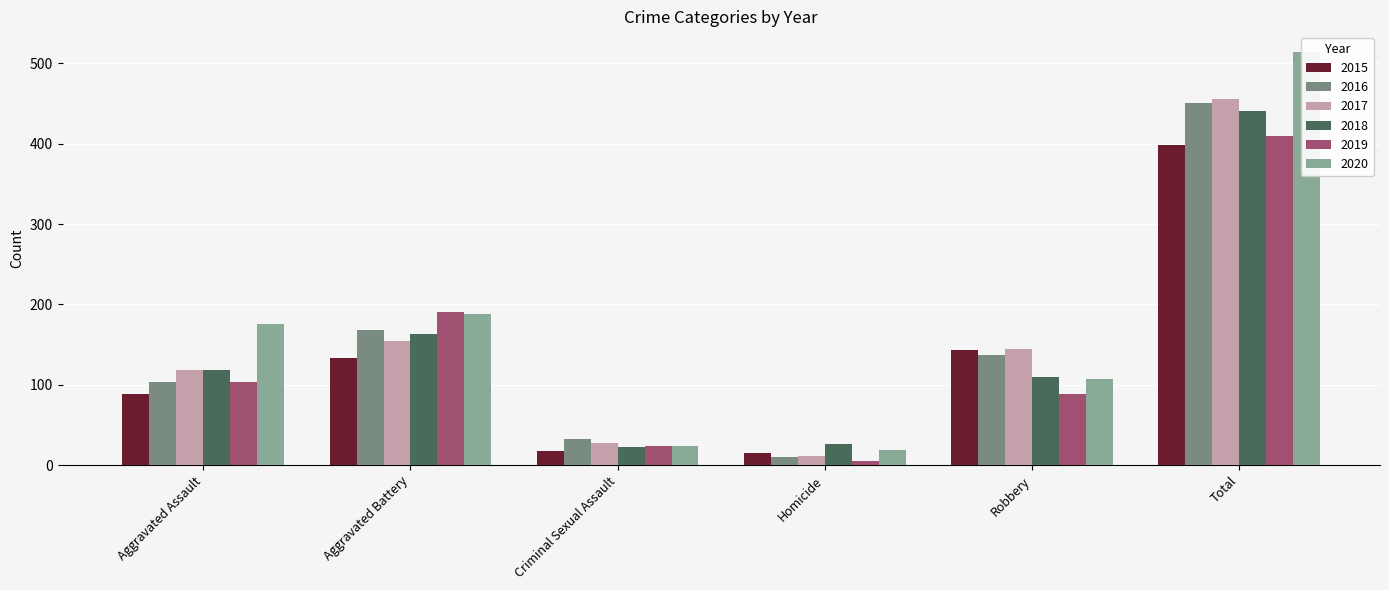

What is the value of the 2019 bar at the 4th from the left?

5